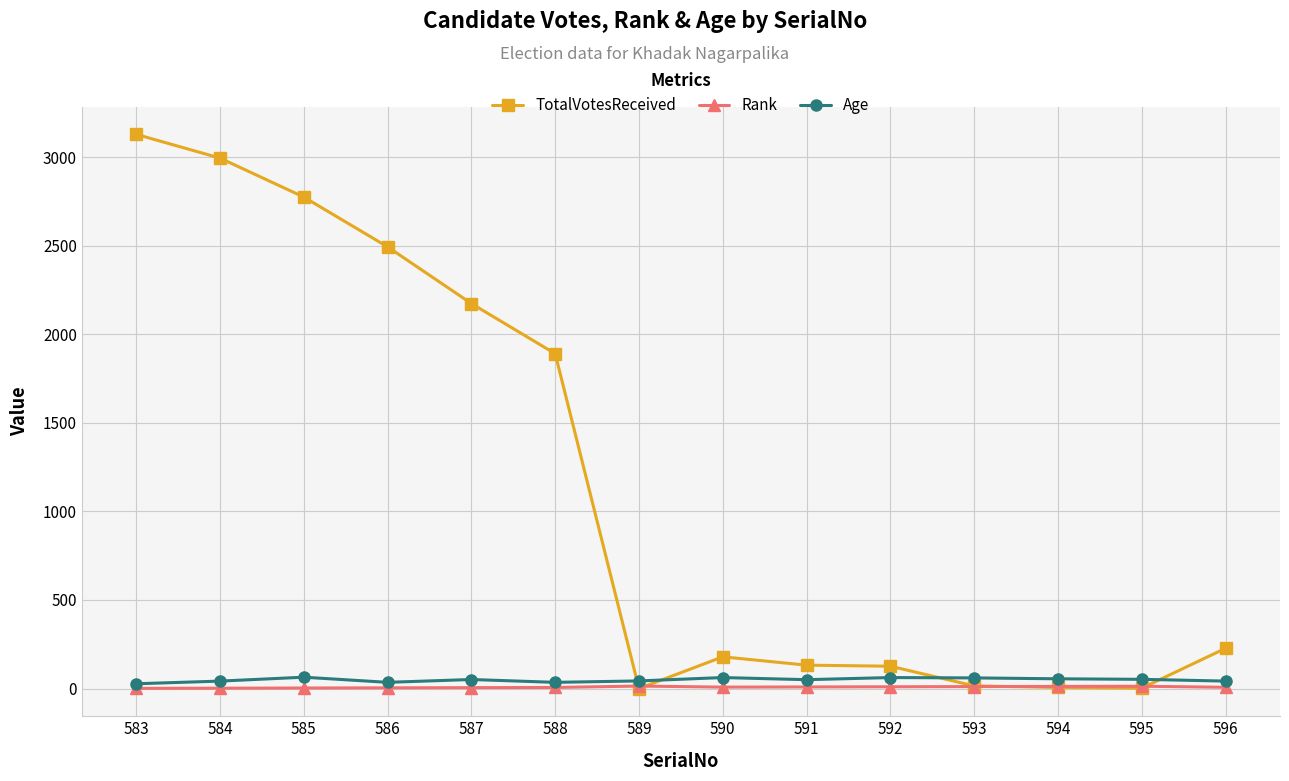

The value of TotalVotesReceived at 584 is 2994. True or false?

True